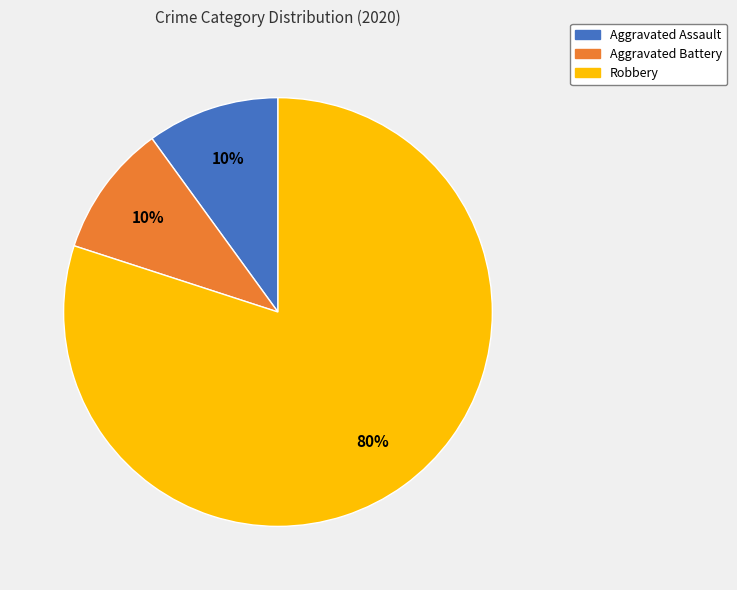

True or false: Aggravated Assault accounts for 10% of the total.

True